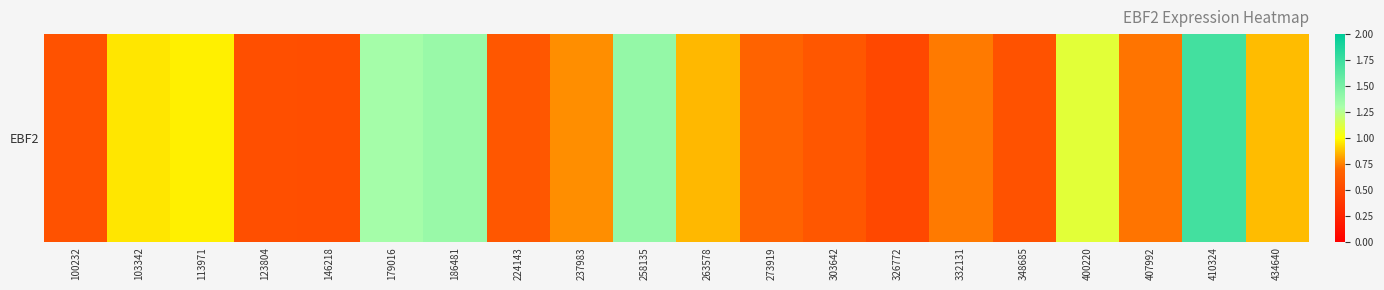

What is the change in value from 100232 to 237983?

+0.2